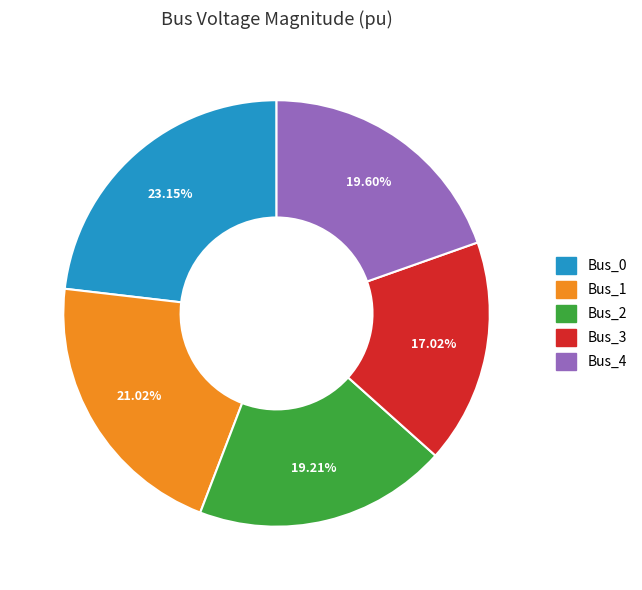

Which slice is the smallest?

Bus_3